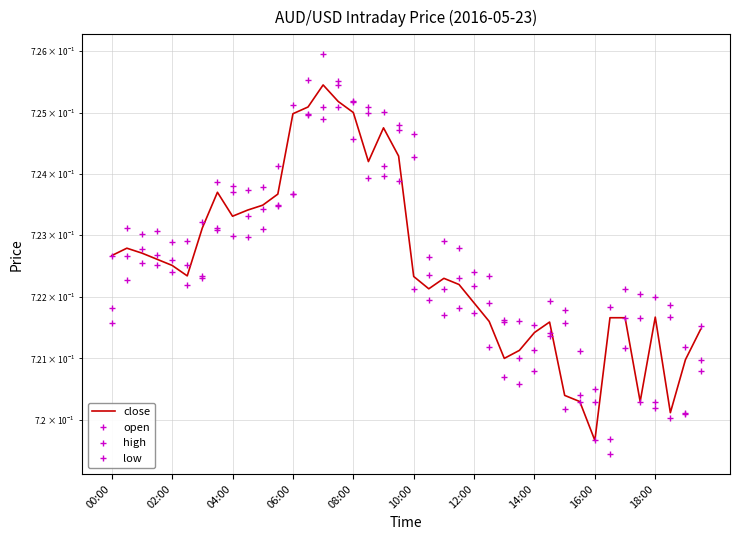

True or false: the data shows 0.7 at 26.

True